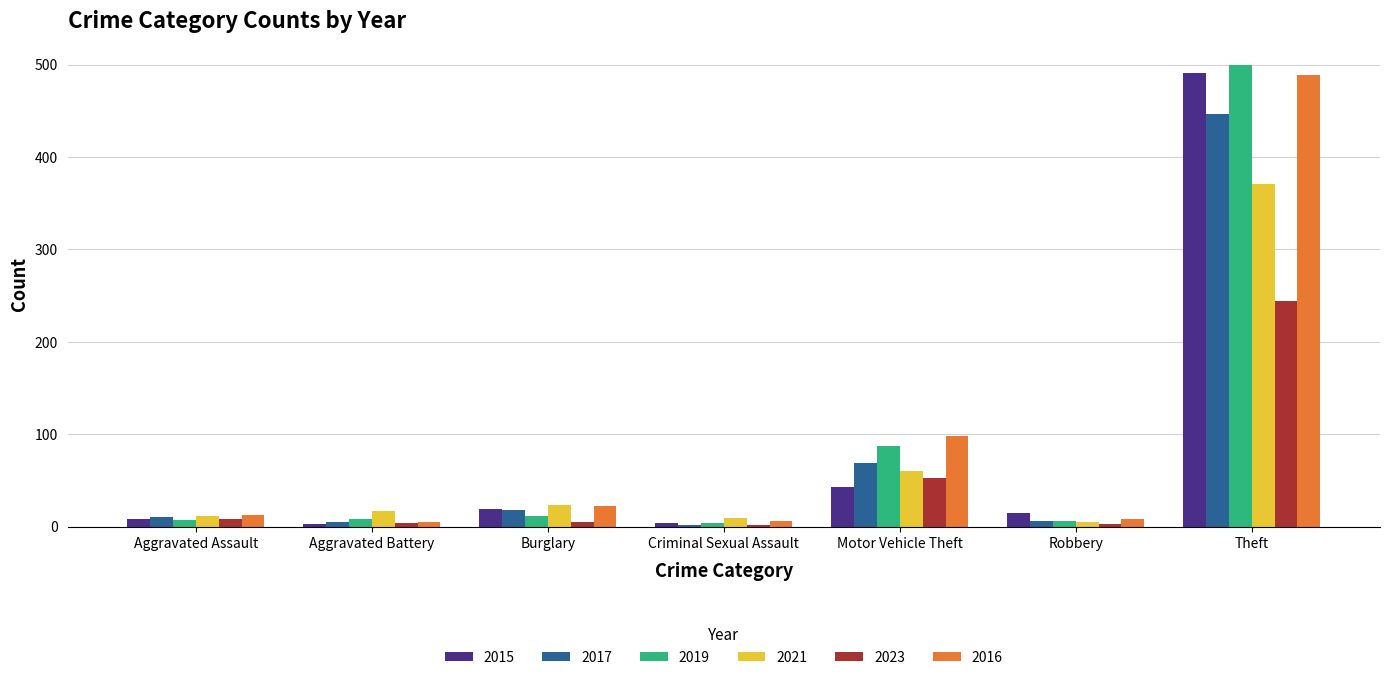

What is the sum of the 2017 values at Aggravated Assault and Criminal Sexual Assault?

12